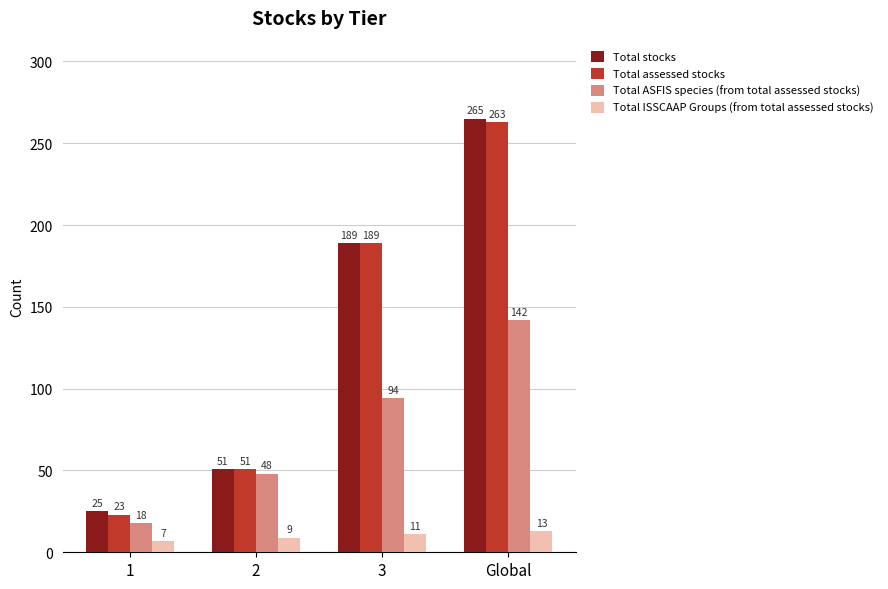

How many bars are there in each group?

4